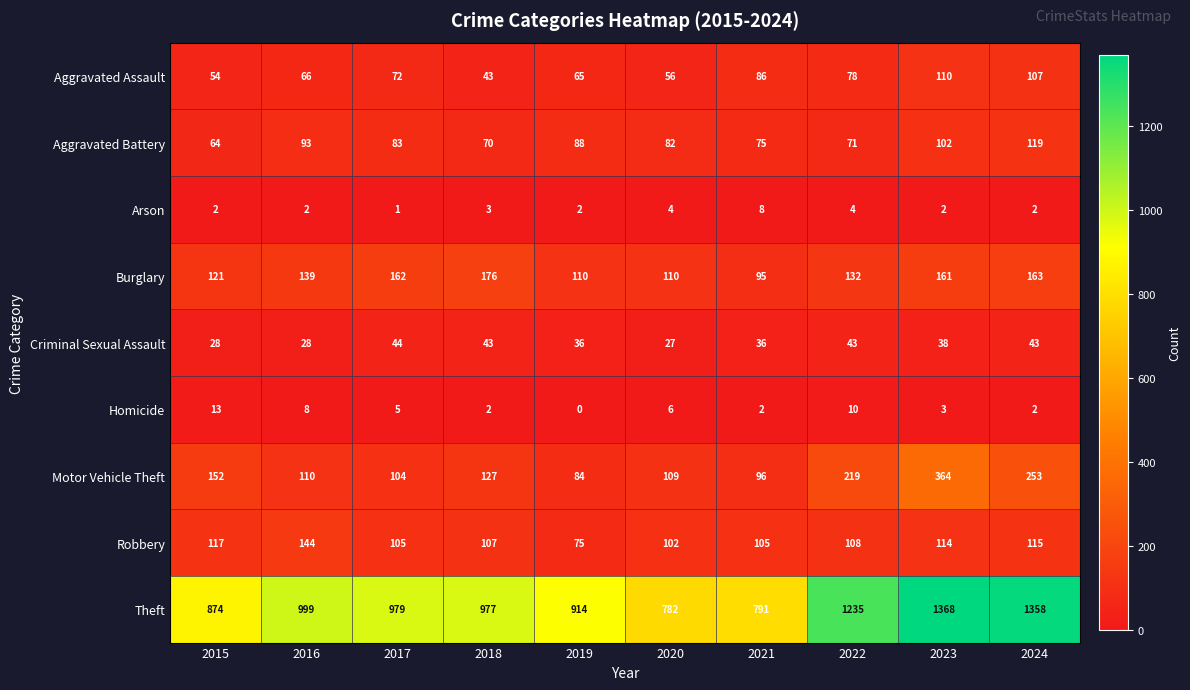

Between 2017 and 2020, which series saw the biggest shift?

Theft